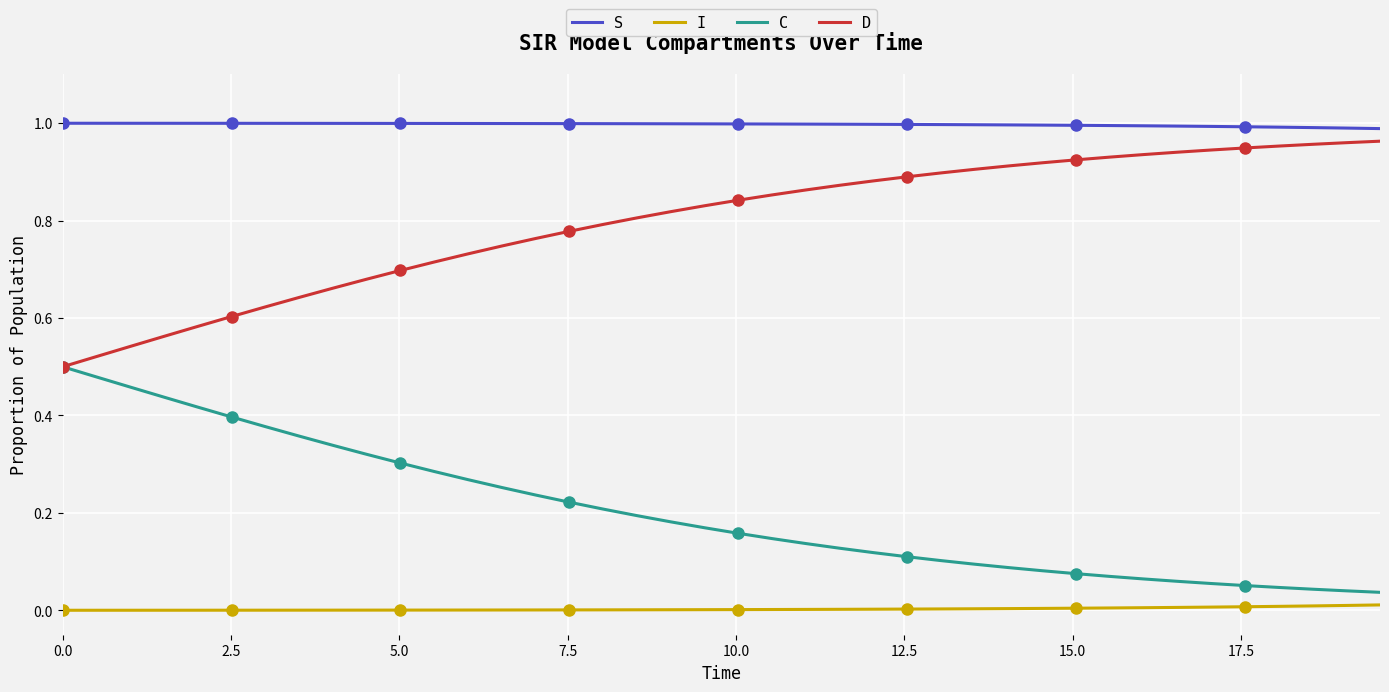

True or false: S and I cross at least once.

False